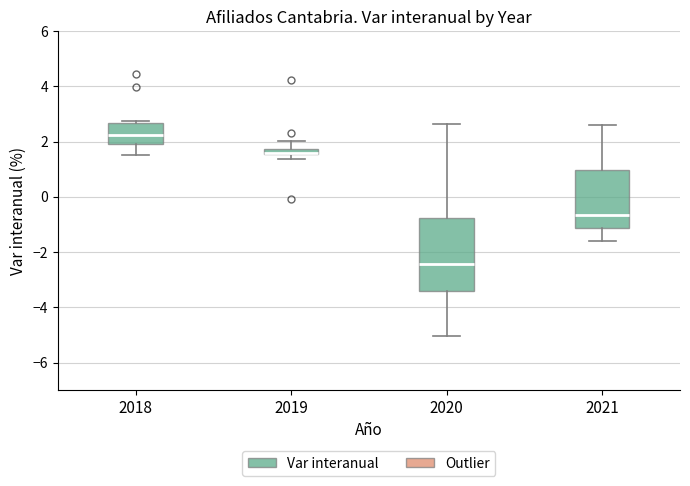

Where does the lower whisker of the box at x = 2021 end on the y-axis? The values are not printed on the chart, so give them approximately, as read against the axis.

-1.6